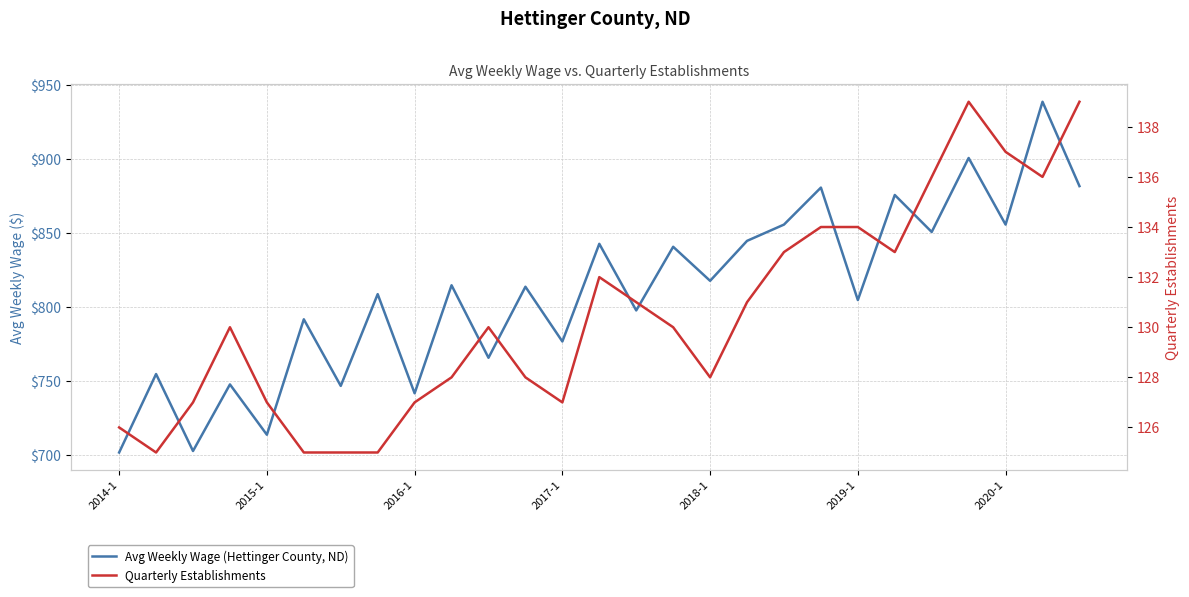

True or false: Quarterly Establishments has more than 2 points higher than both neighbors.

True